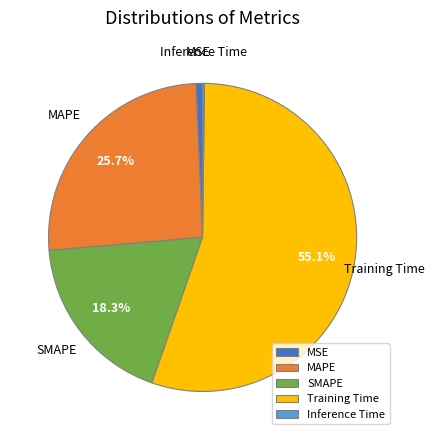

Which has a higher value, MAPE or SMAPE?

MAPE